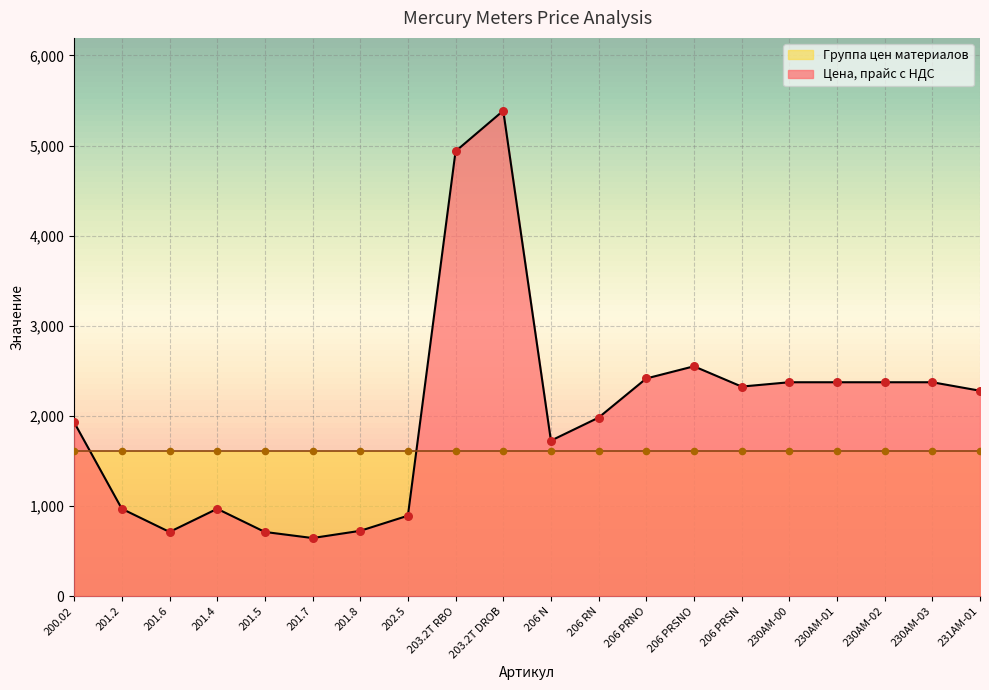

What is the change in value from 203.2T RBO to 206 PRSN?

-2610.9